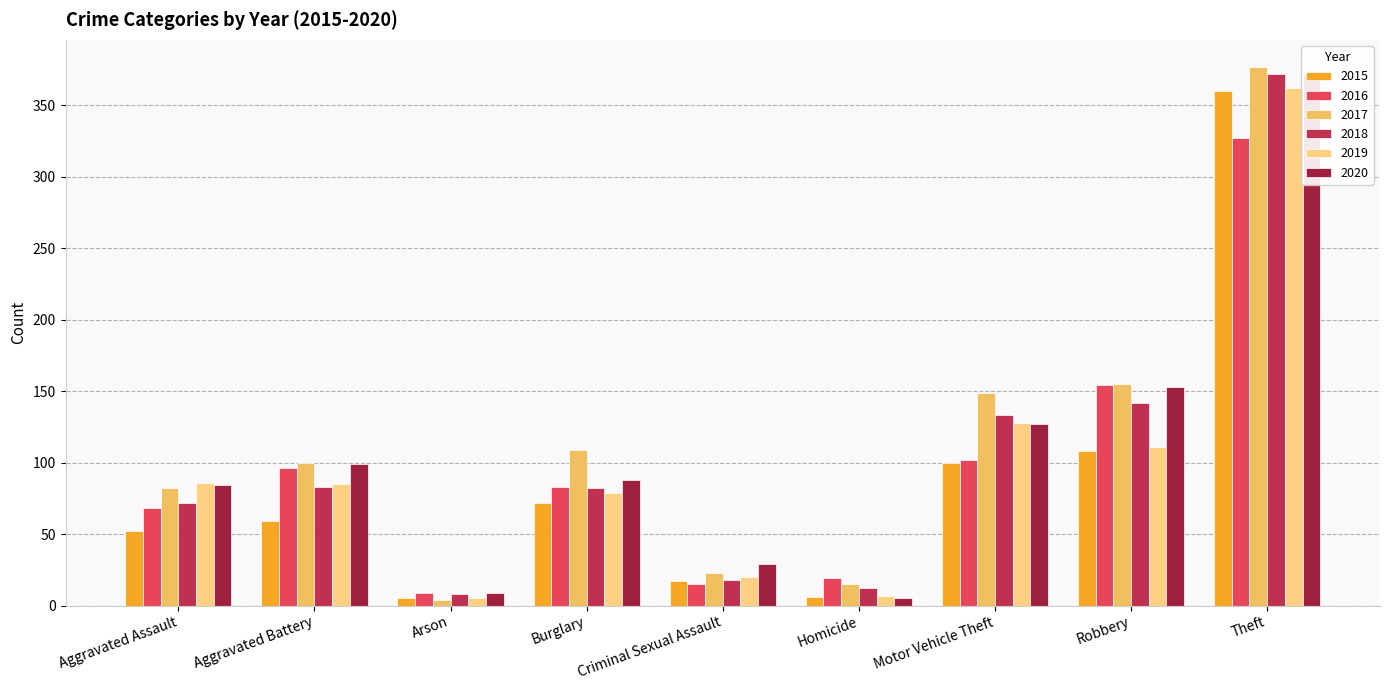

How many series are shown in this chart?

6